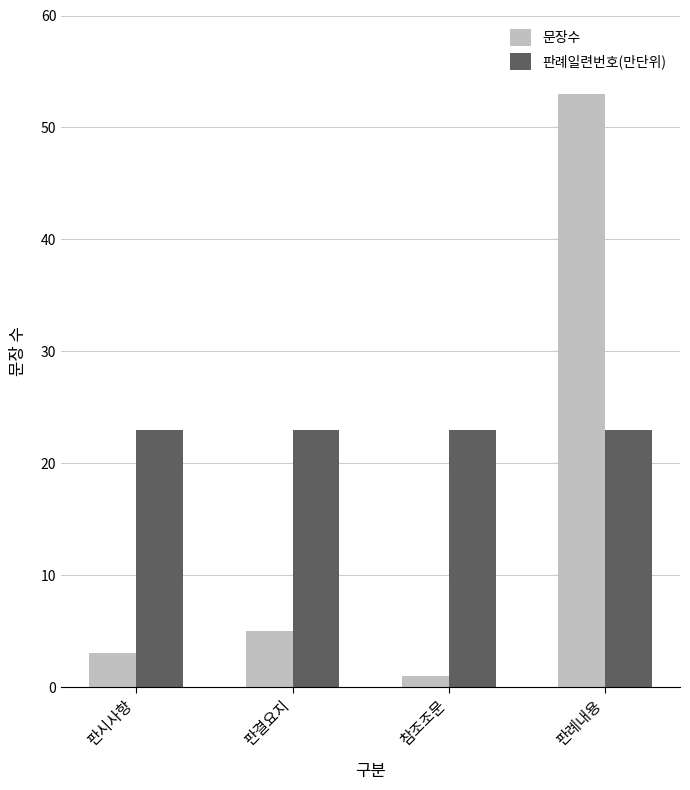

The value of 판례일련번호(만단위) at 판례내용 is 23. True or false?

True